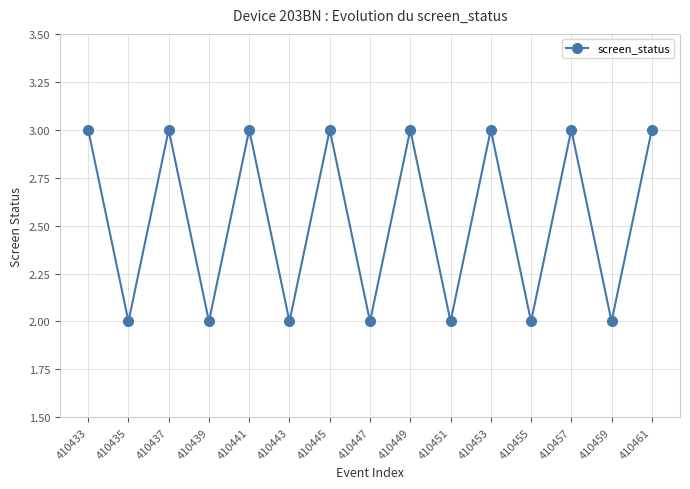

What is the smallest value displayed?

2